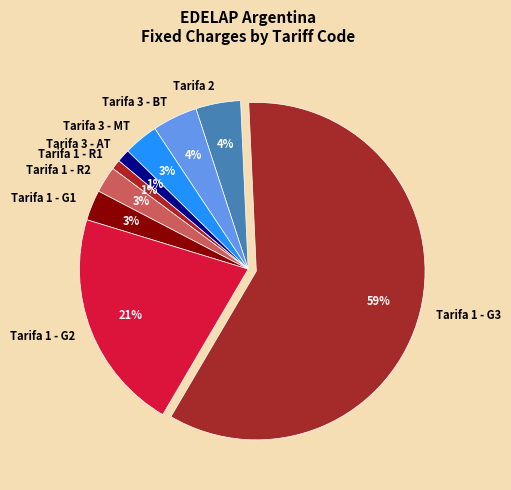

Which has a higher value, Tarifa 1 - G3 or Tarifa 1 - G2?

Tarifa 1 - G3